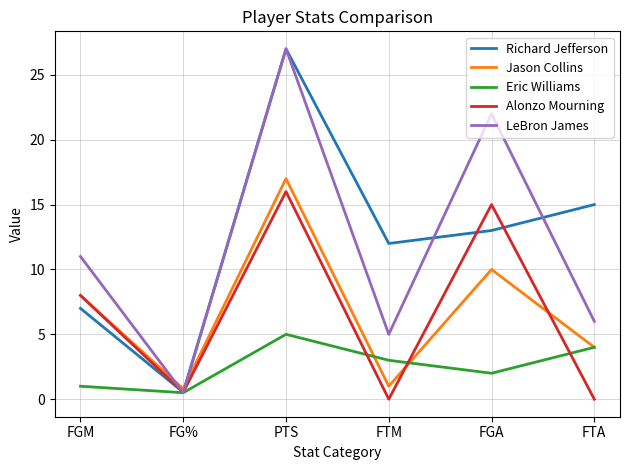

The value of Richard Jefferson at FG% is 0.5. True or false?

True